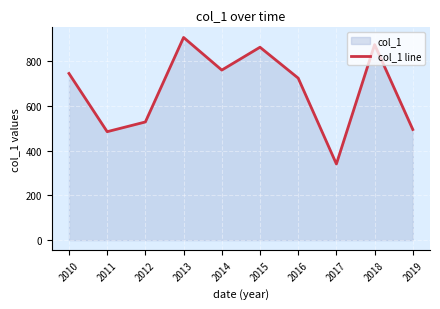

What is the sum of all values?

6725.3